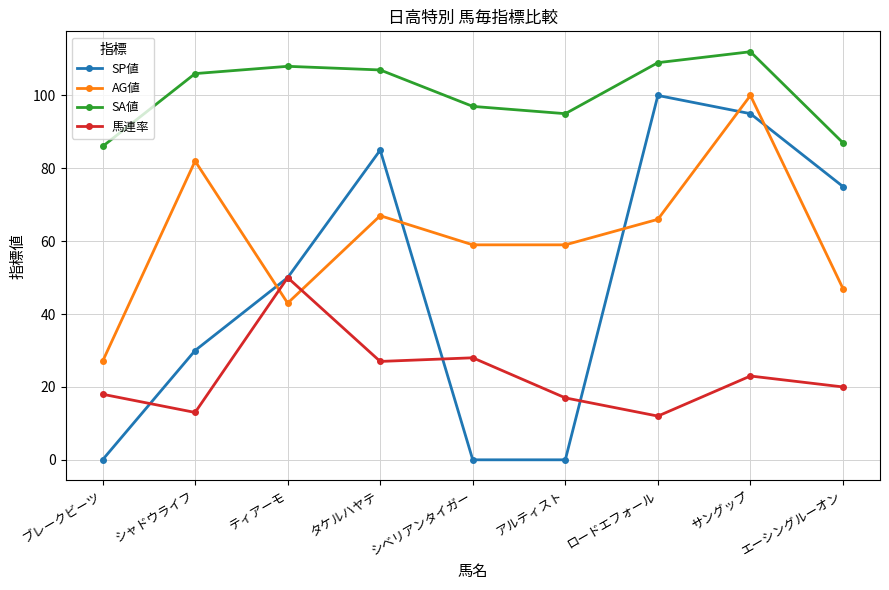

What is the difference between the maximum and second lowest values in the SA値 series?

25